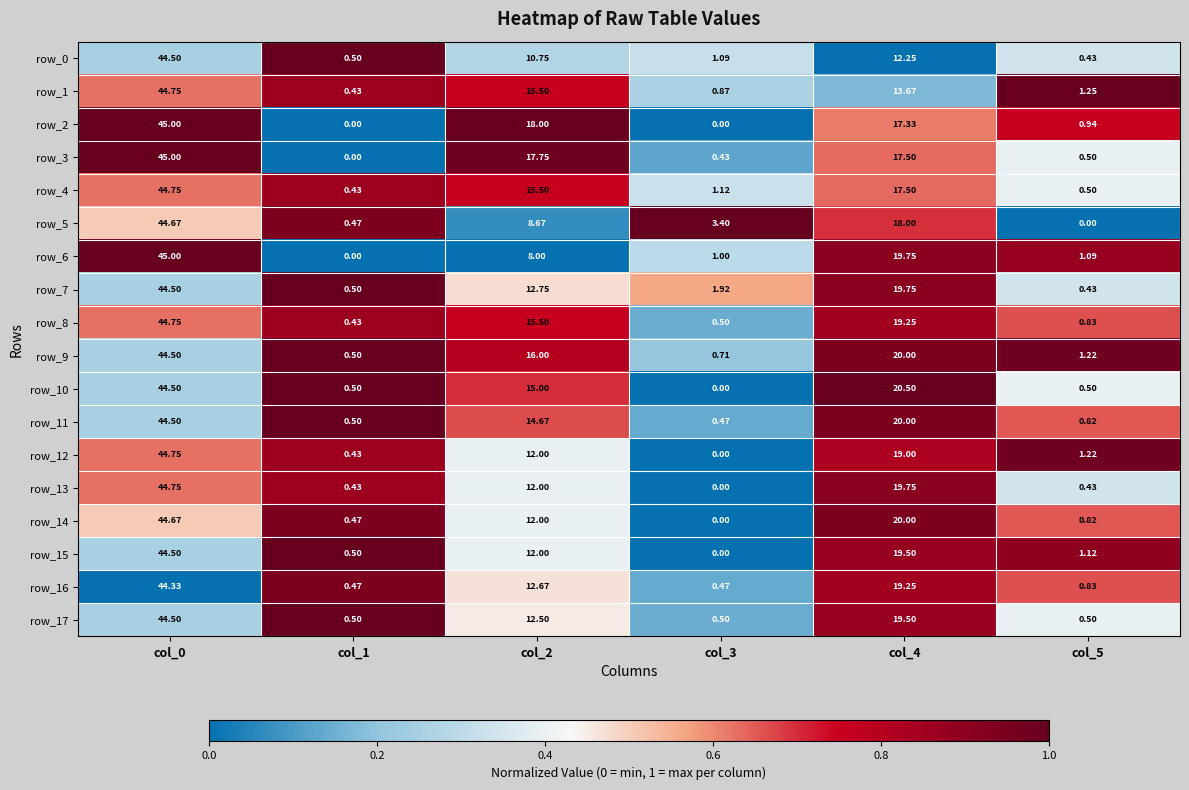

What is the average value of the row_13 series?

12.9